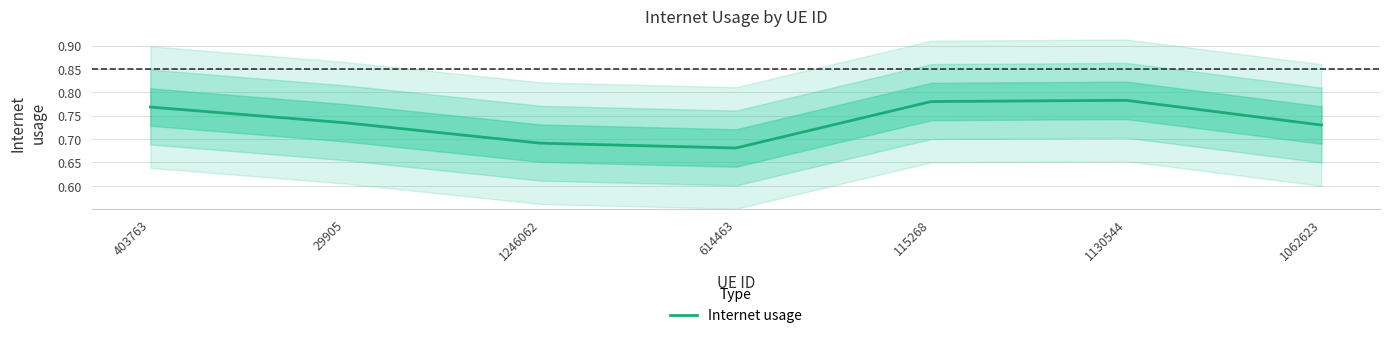

What is the average value?

0.7